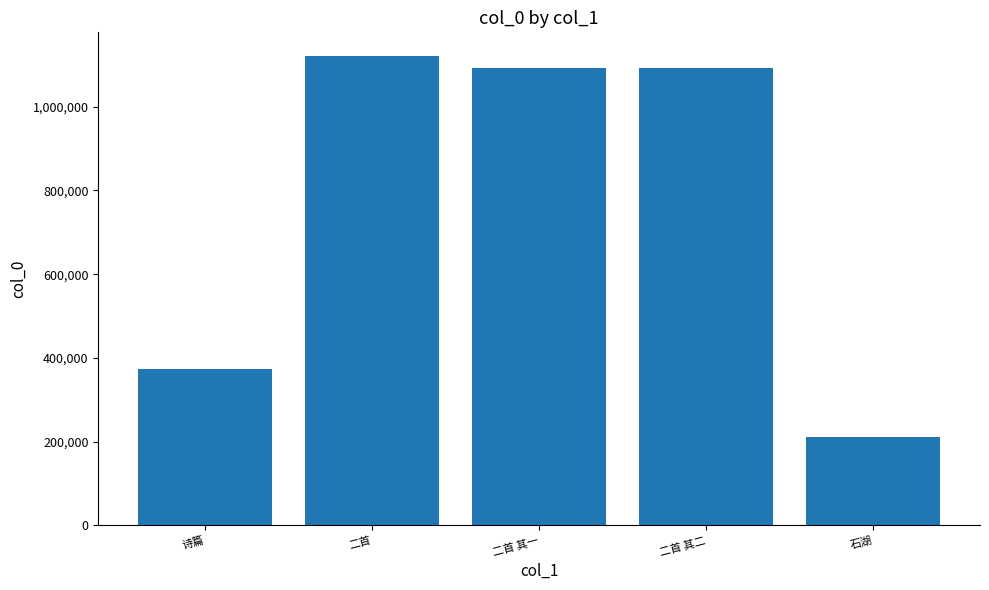

The chart shows a value of 1092438 at 二首 其一. True or false?

True